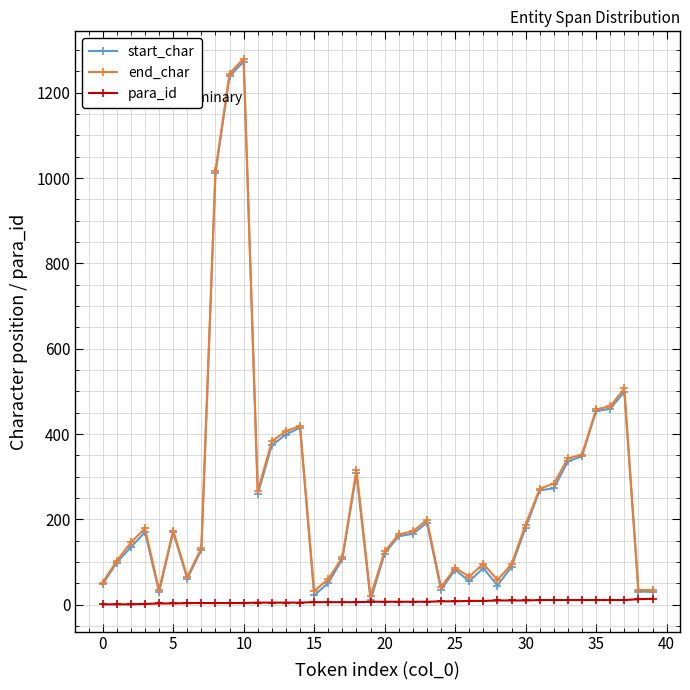

True or false: end_char has more than 0 interior local peaks.

True